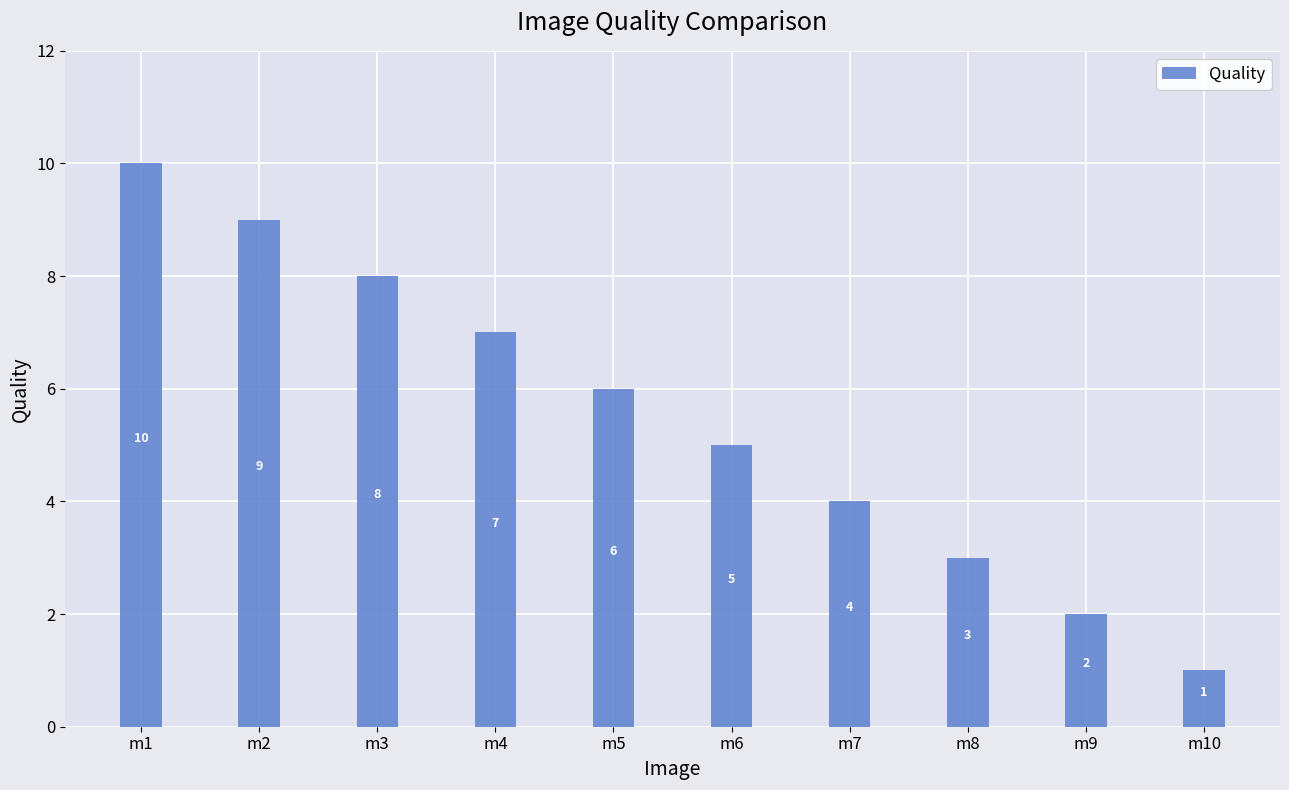

What is the sum of the values at m8 and m9?

5